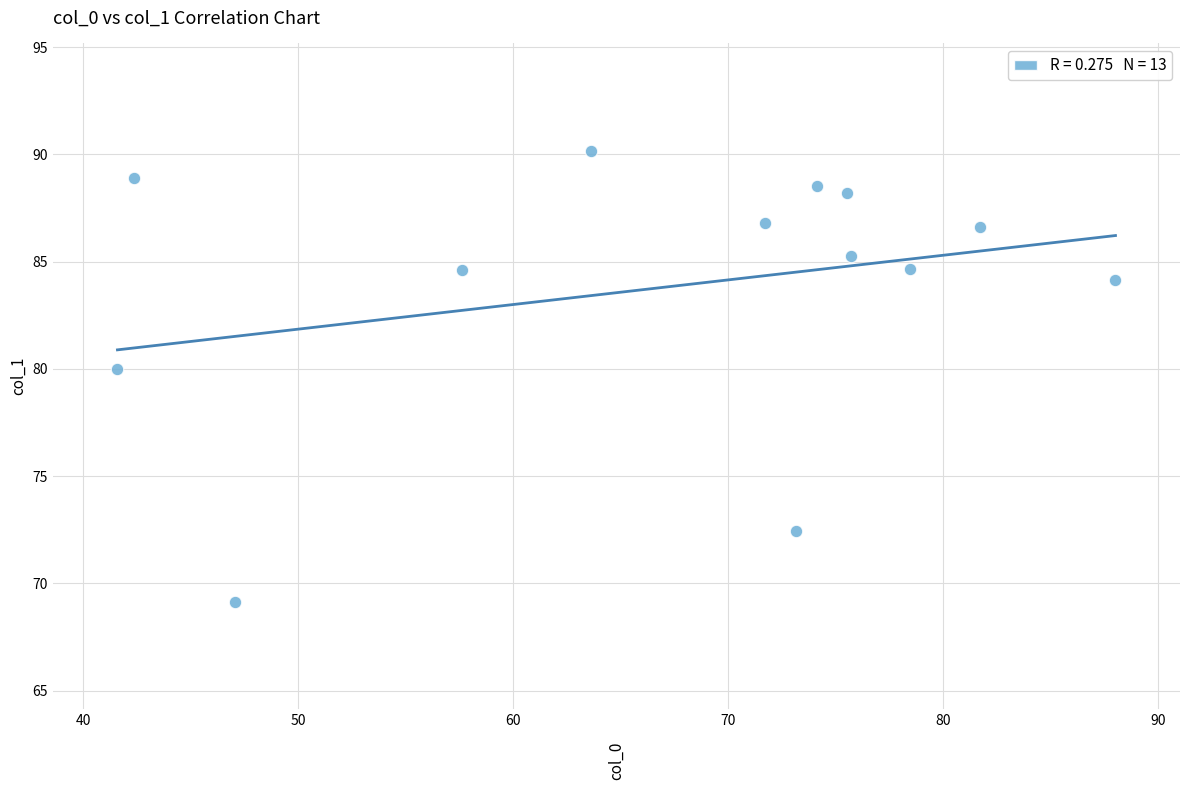

What Y value in the scatter plot is closest to 79?

80.0